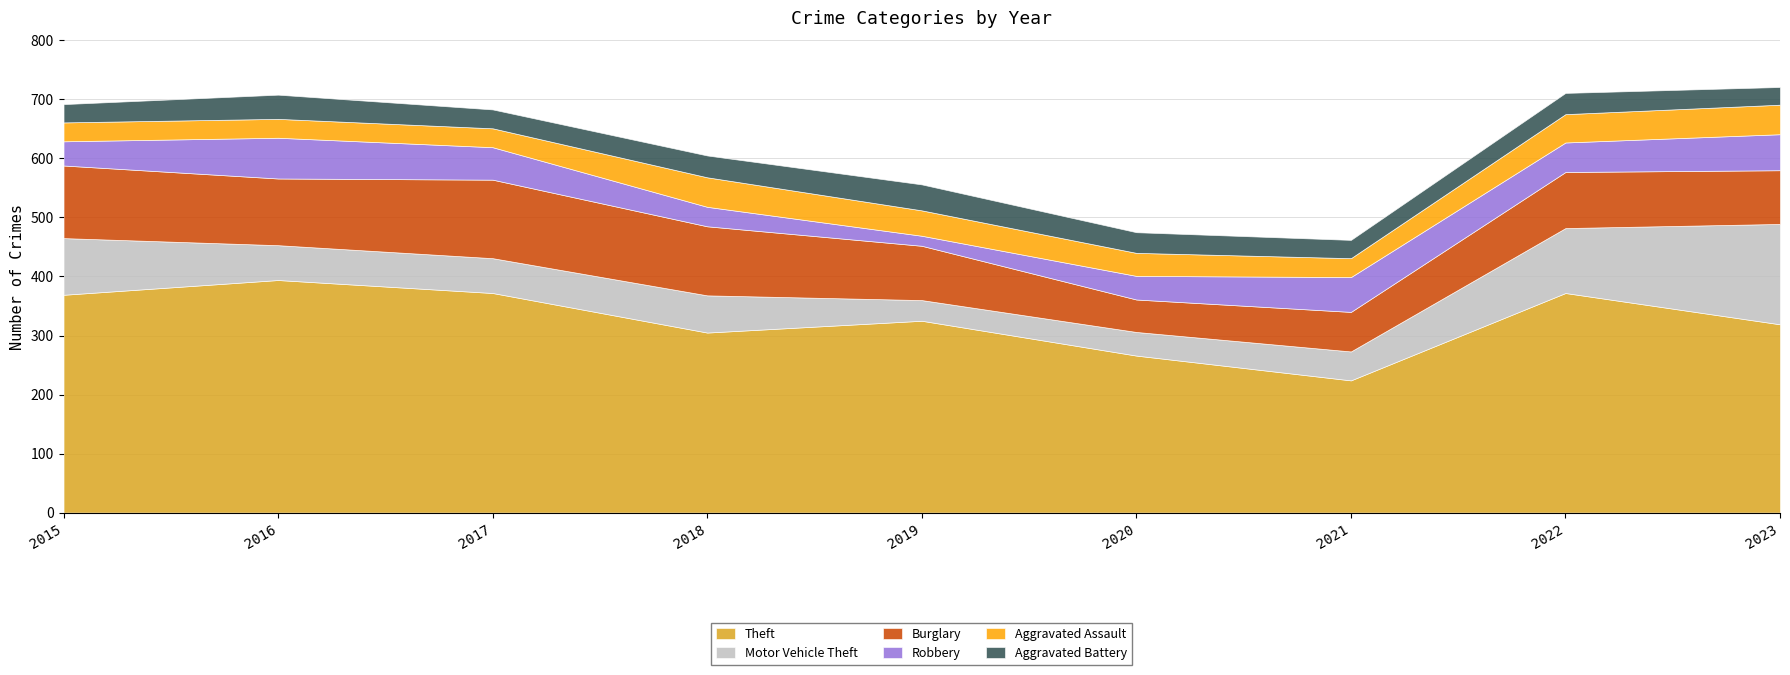

How many interior local peaks does the Motor Vehicle Theft series have?

1